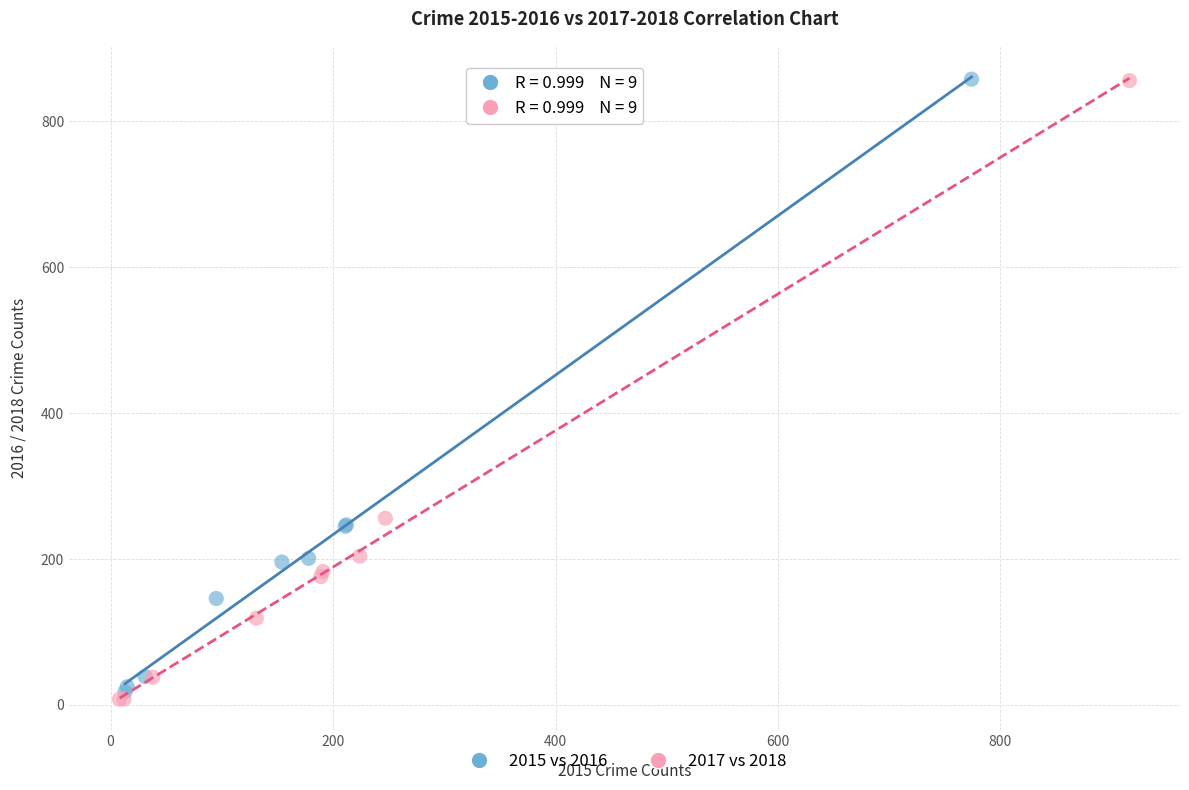

Which series has the largest Y range (max minus min)?

2017 vs 2018